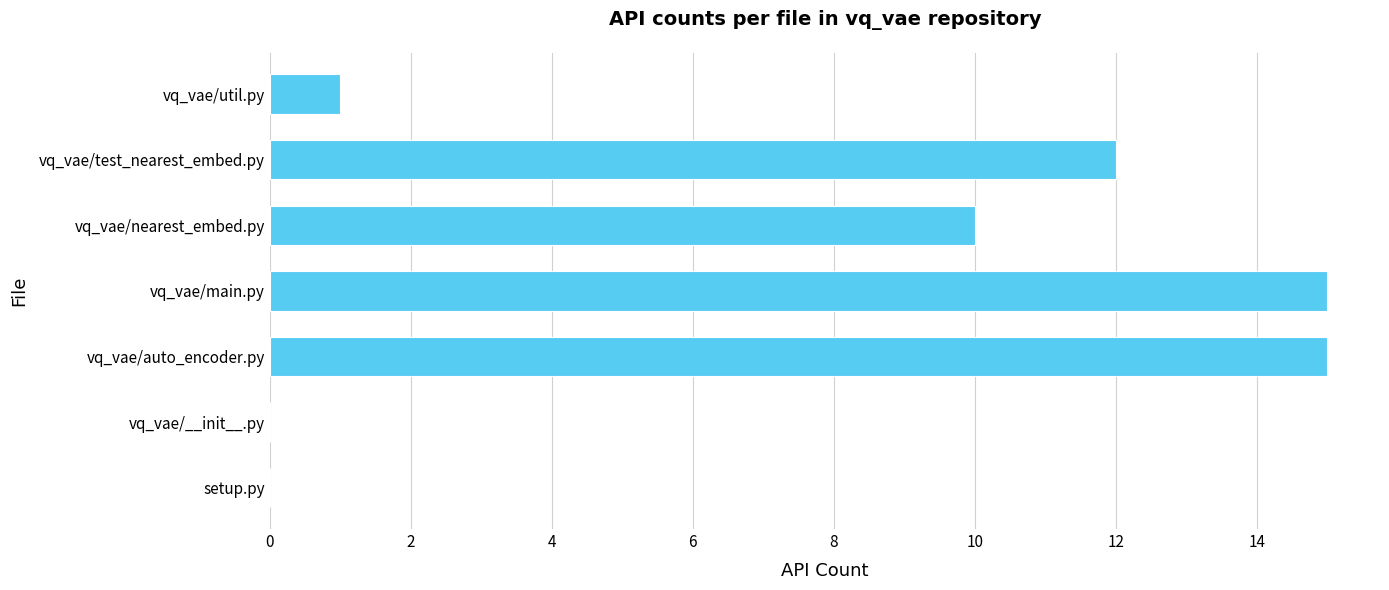

Reading top to bottom, extract all data points from this chart.

vq_vae/util.py=1	vq_vae/test_nearest_embed.py=12	vq_vae/nearest_embed.py=10	vq_vae/main.py=15	vq_vae/auto_encoder.py=15	vq_vae/__init__.py=0	setup.py=0